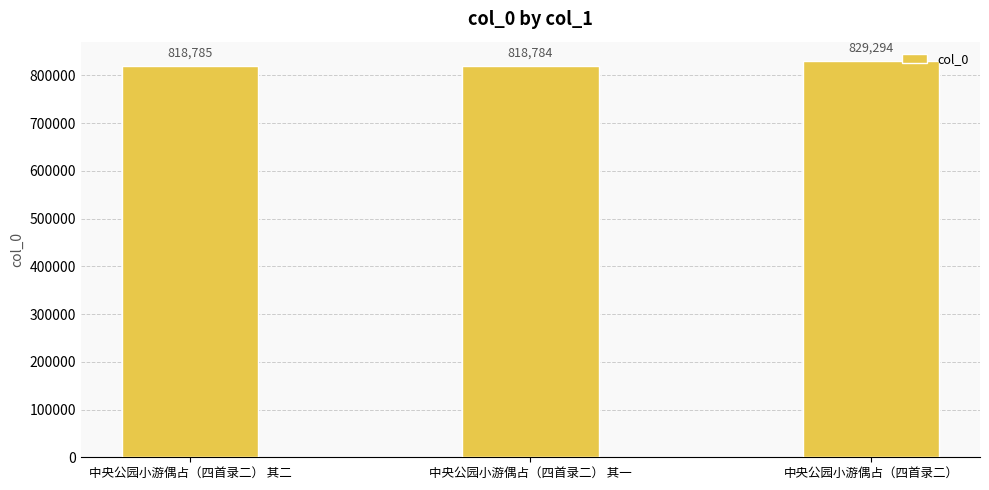

The value at 中央公园小游偶占（四首录二） is 829294. True or false?

True